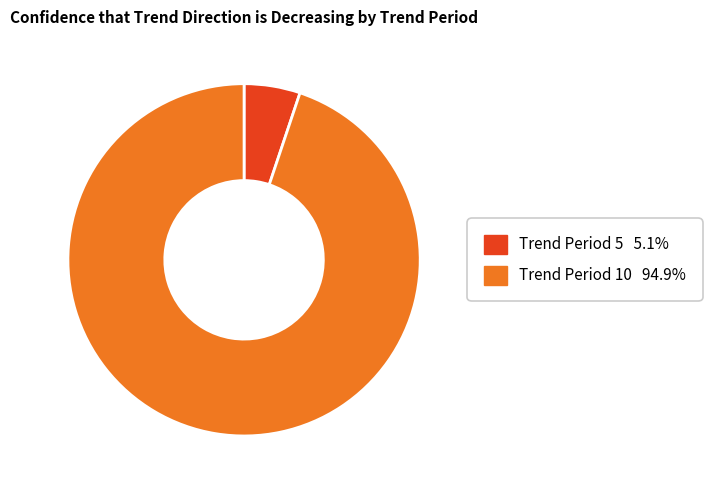

How many segments does this pie chart have?

2